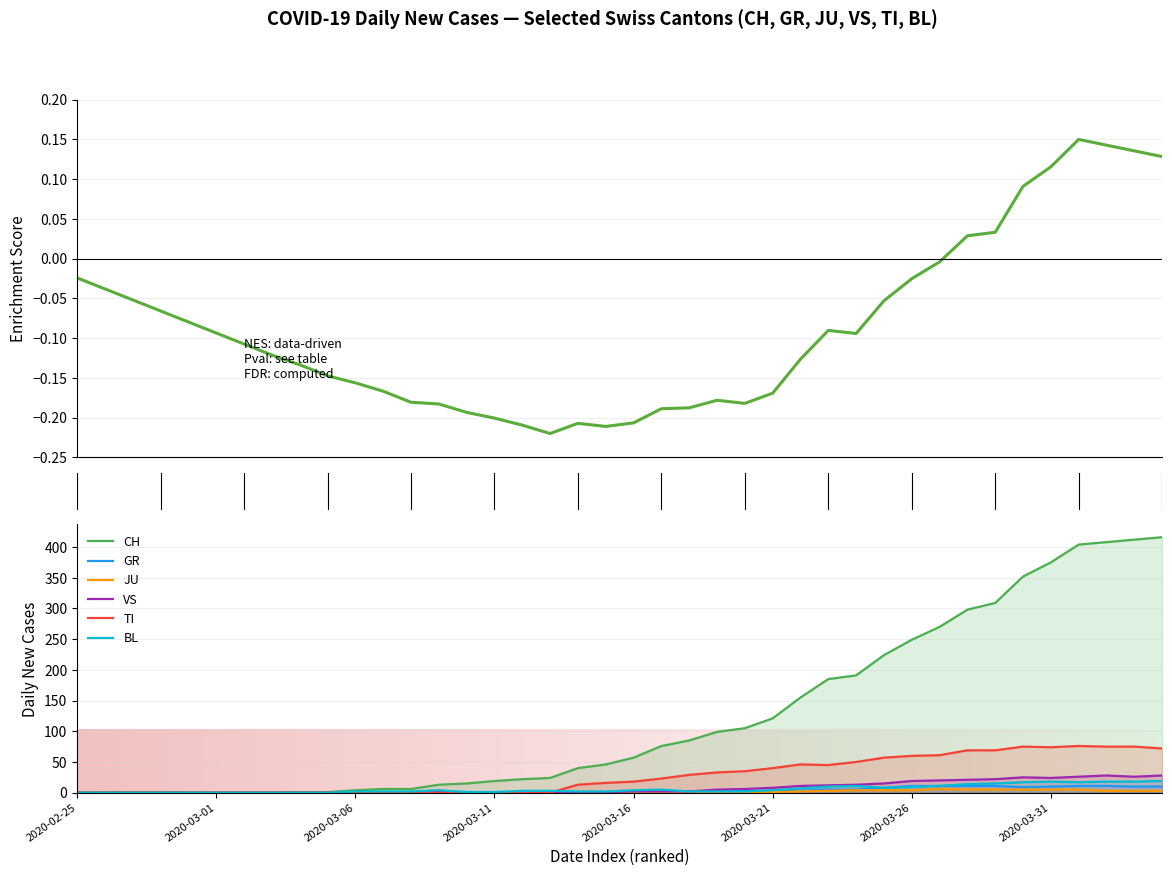

Is it true that CH equals 271 at 2020-03-31?

False